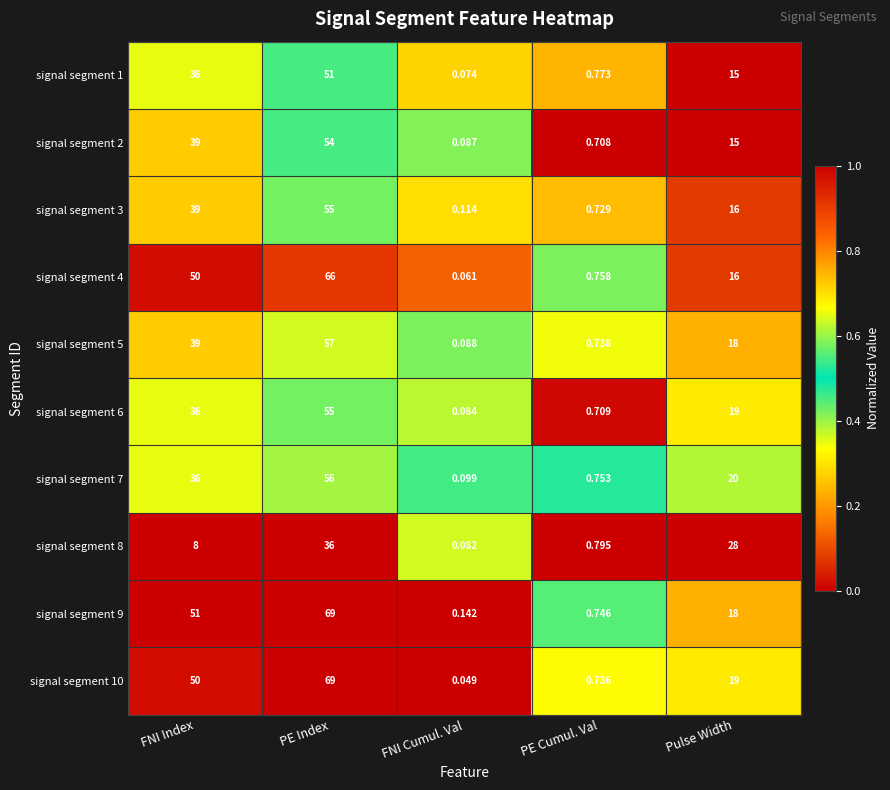

At which category is the sum across all series the highest?

PE Index